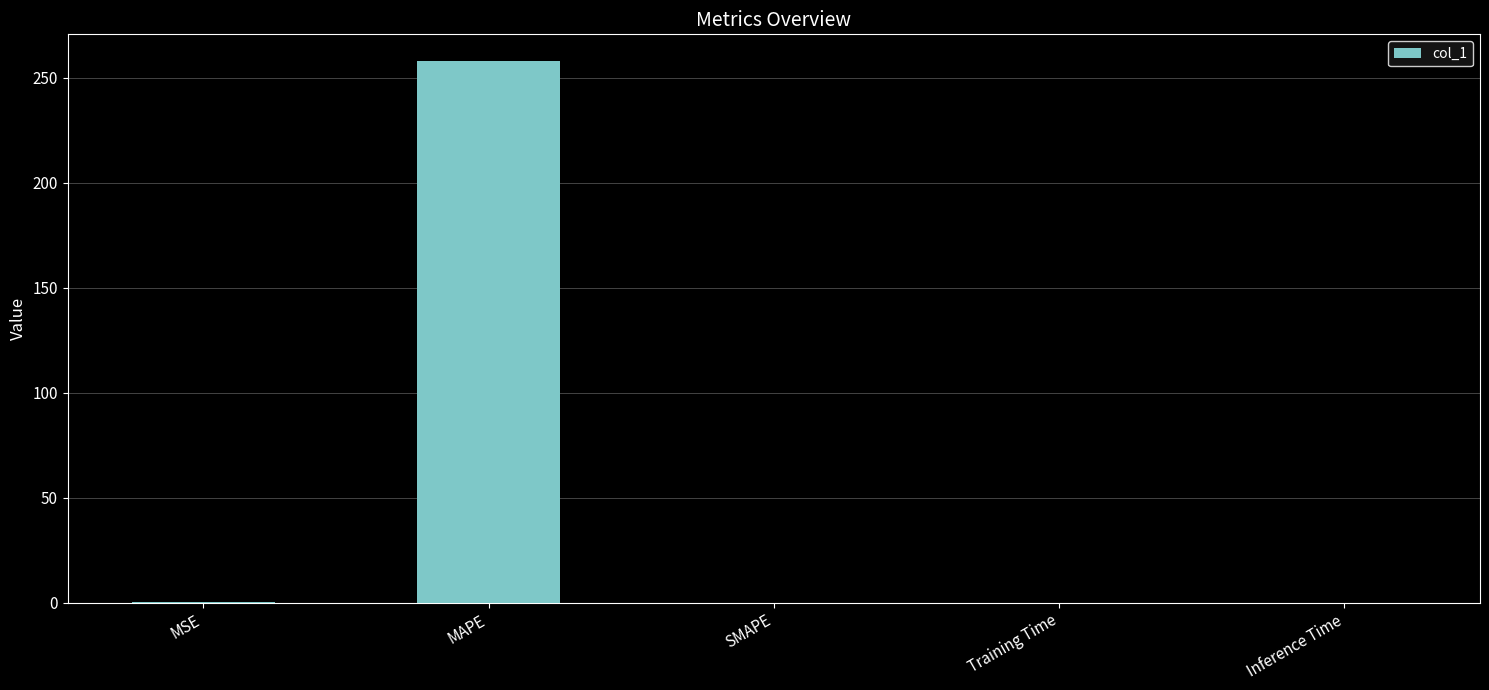

Which category has the highest value across all series?

MAPE